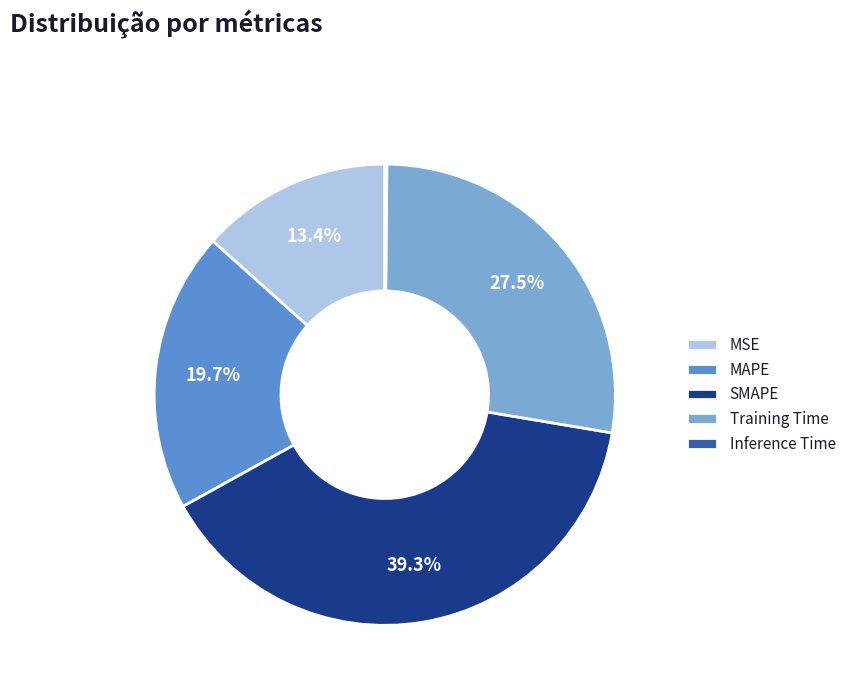

Which category has the biggest portion of the pie?

SMAPE